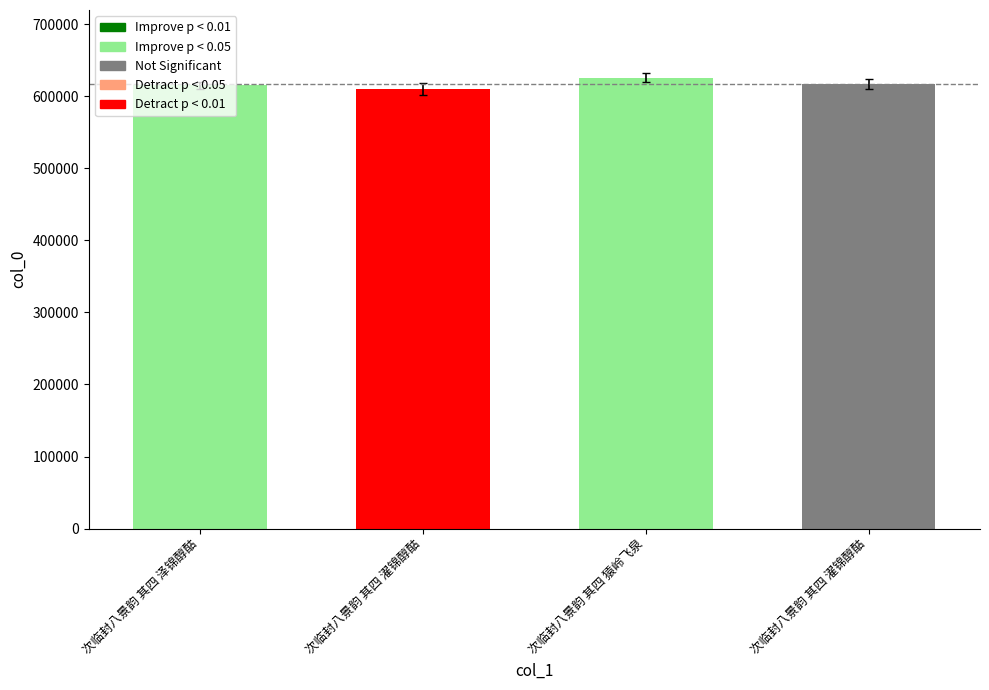

Read the value at 次临封八景韵 其四 泽锦醇酤, to the nearest 10.

615220